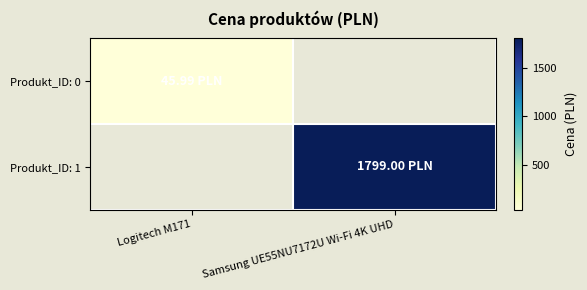

Is the value of Produkt_ID: 0 at Logitech M171 greater than the value of Produkt_ID: 1 at Logitech M171?

No